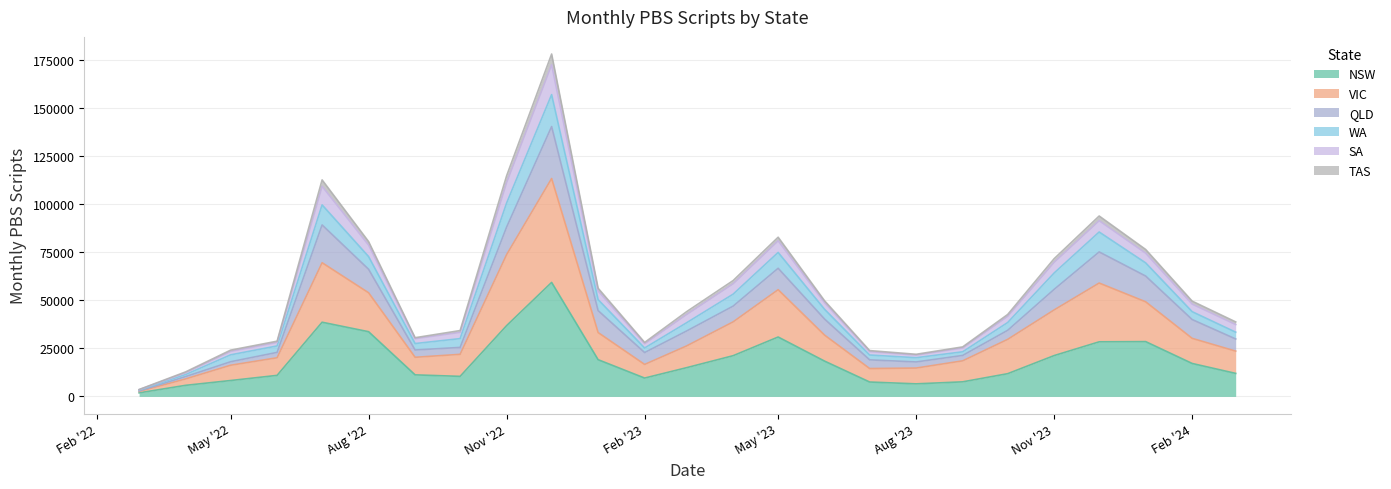

What is the highest value of the NSW series?

59352